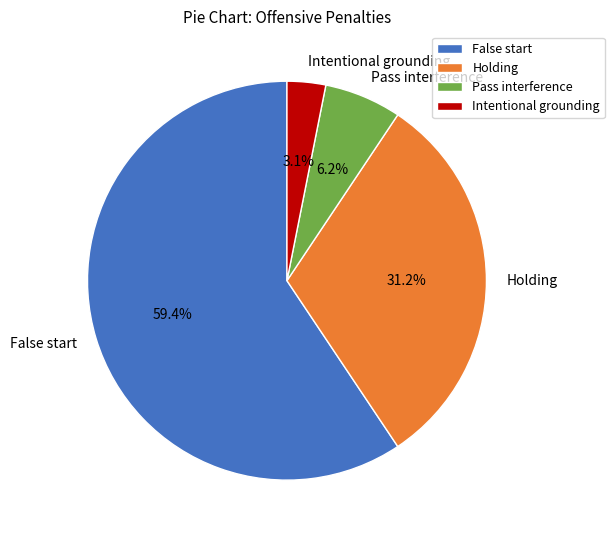

The Holding slice represents 42% of the pie. True or false?

False